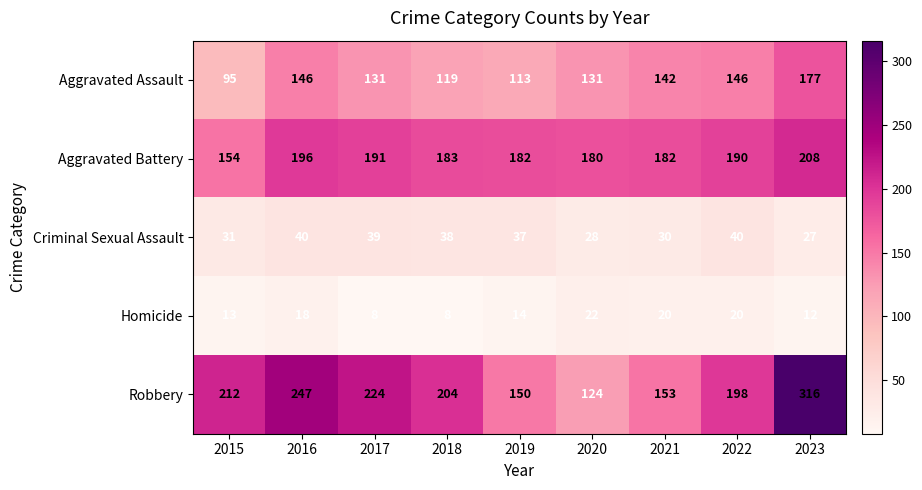

What is the difference between the Criminal Sexual Assault values at 2019 and 2021?

7